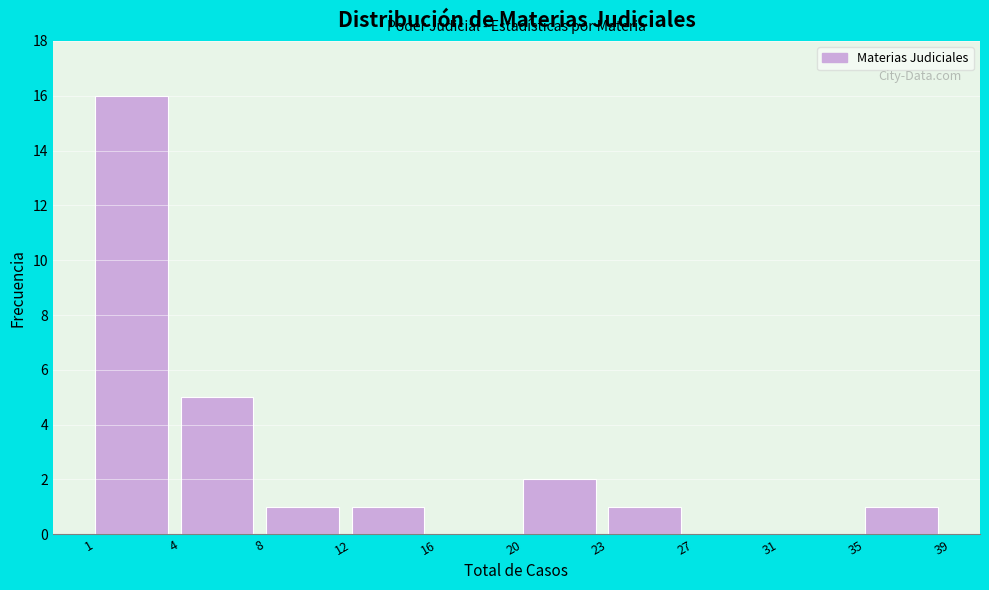

Reading right to left, what are all the values shown in this chart?

35=1	31=0	27=0	23=1	20=2	16=0	12=1	8=1	4=5	1=16